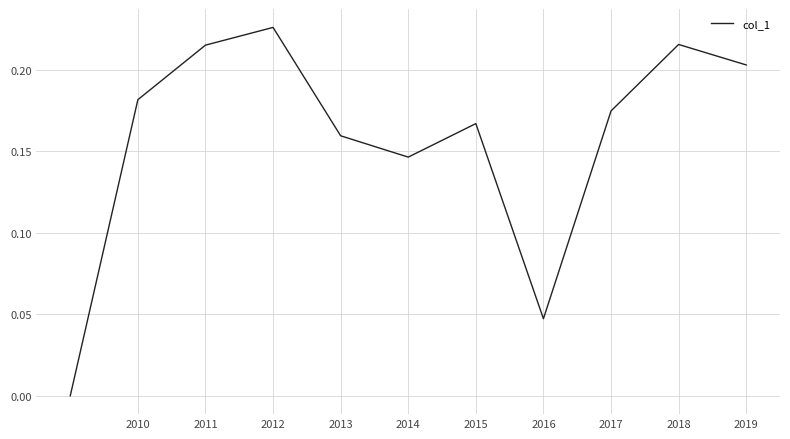

How many interior local valleys (lower than both neighbors) does the data have?

2